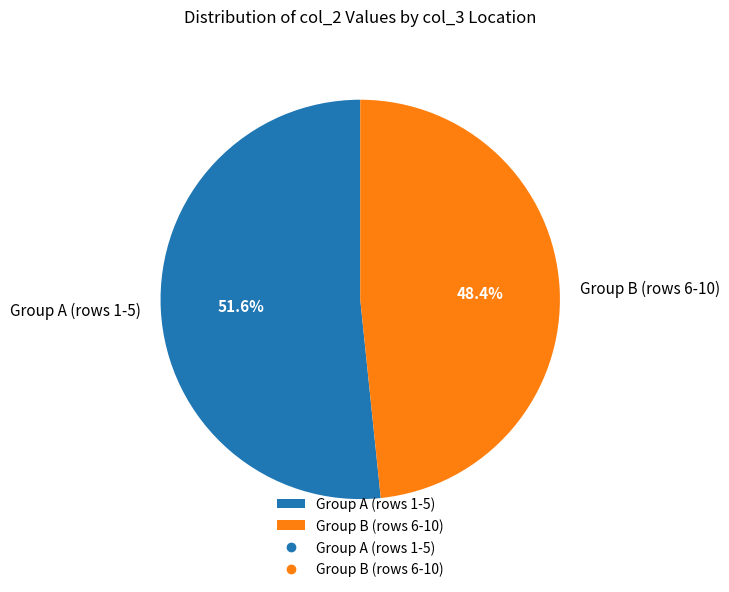

Which category has the biggest portion of the pie?

Group A (rows 1-5)